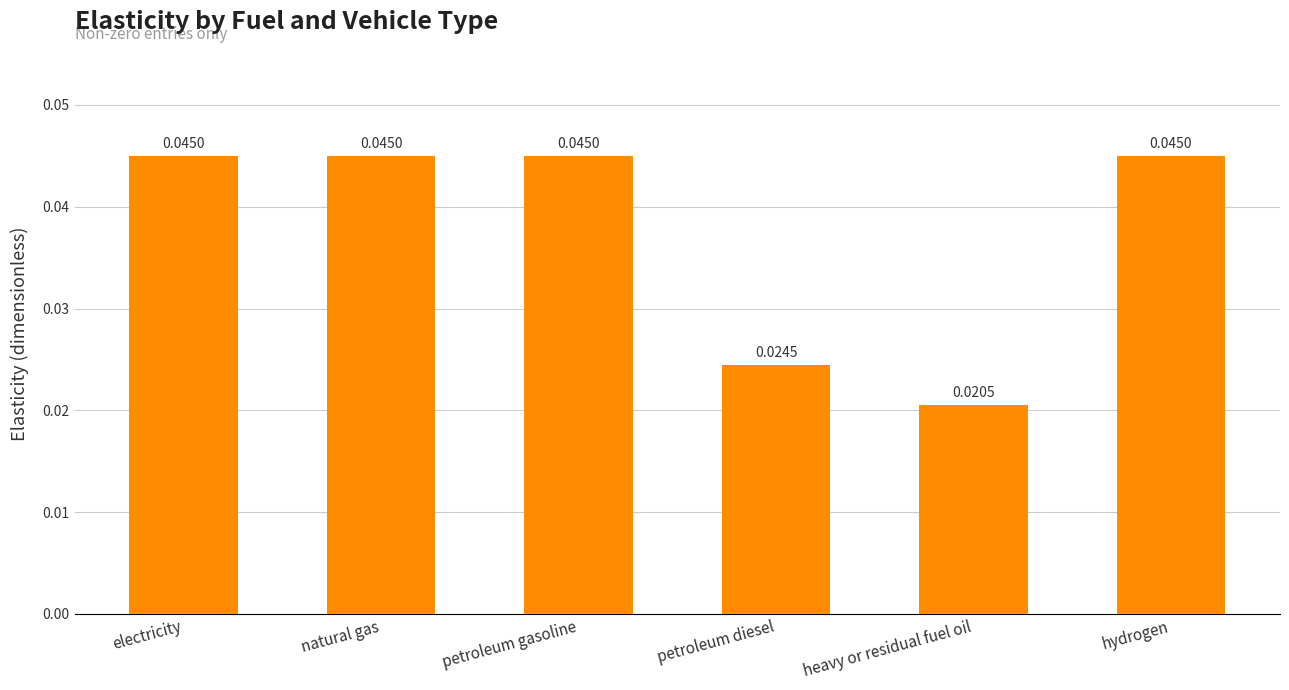

At which label is the value closest to 0?

heavy or residual fuel oil